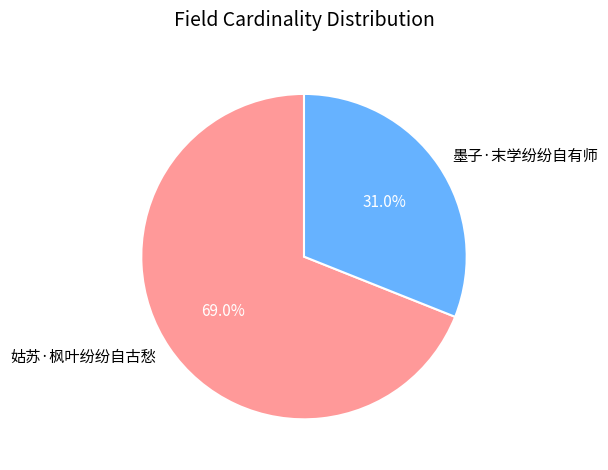

Is there any slice that represents more than half of the pie?

Yes